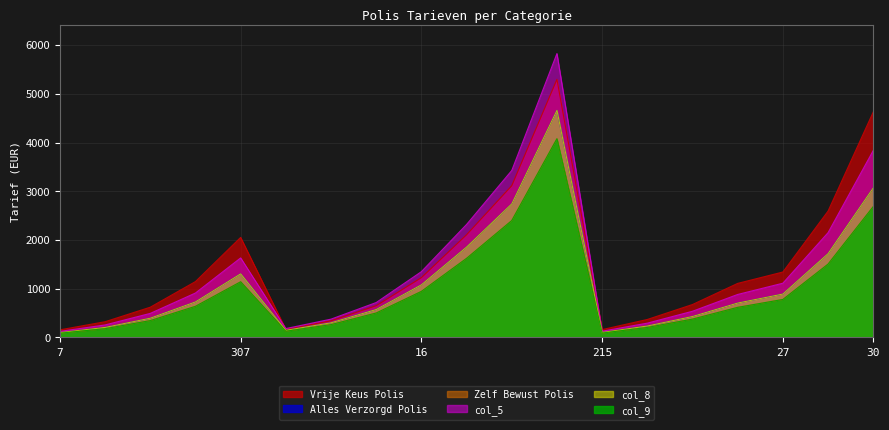

What is the total value across all series at 214?

28600.2